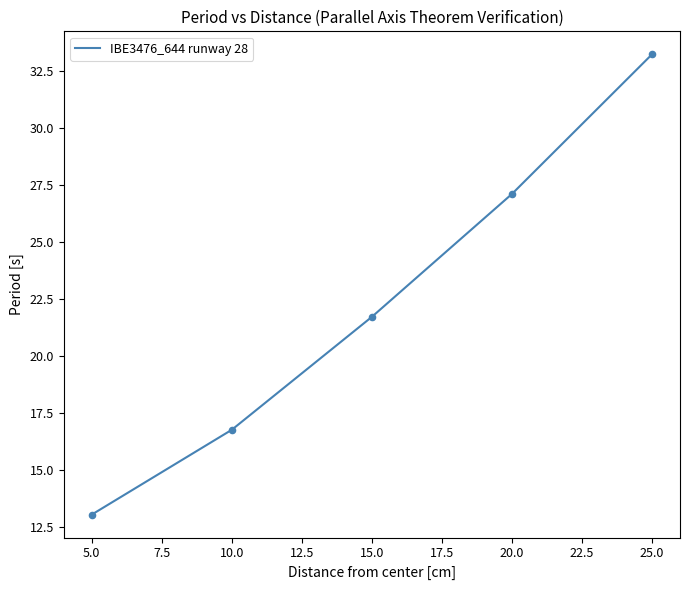

Between 5.0 and 25.0, which is larger?

25.0